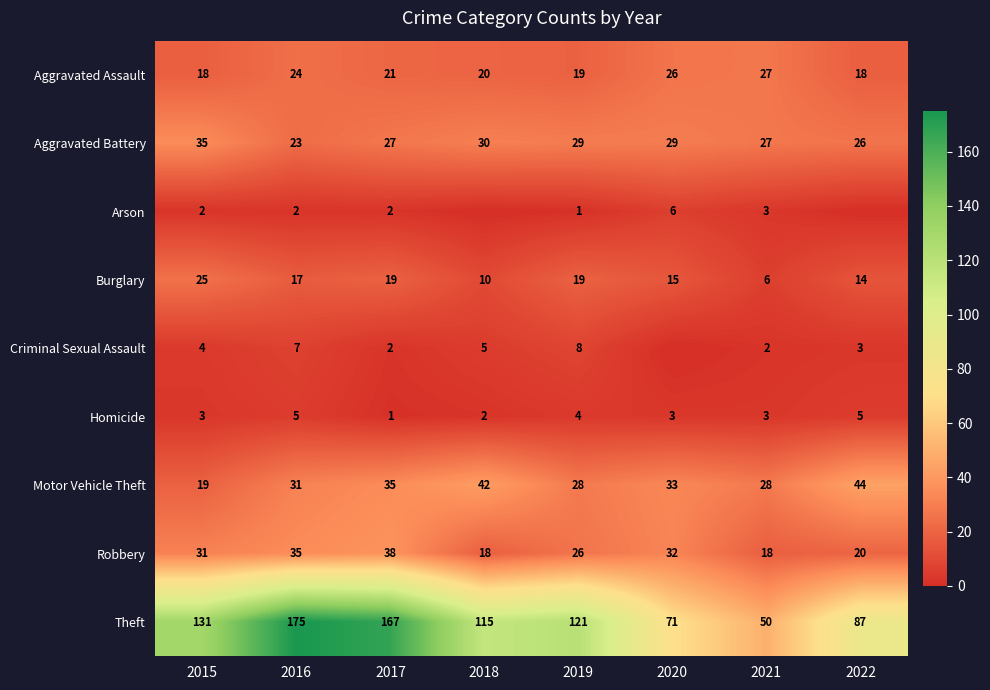

Which series has the largest total across all categories?

Theft